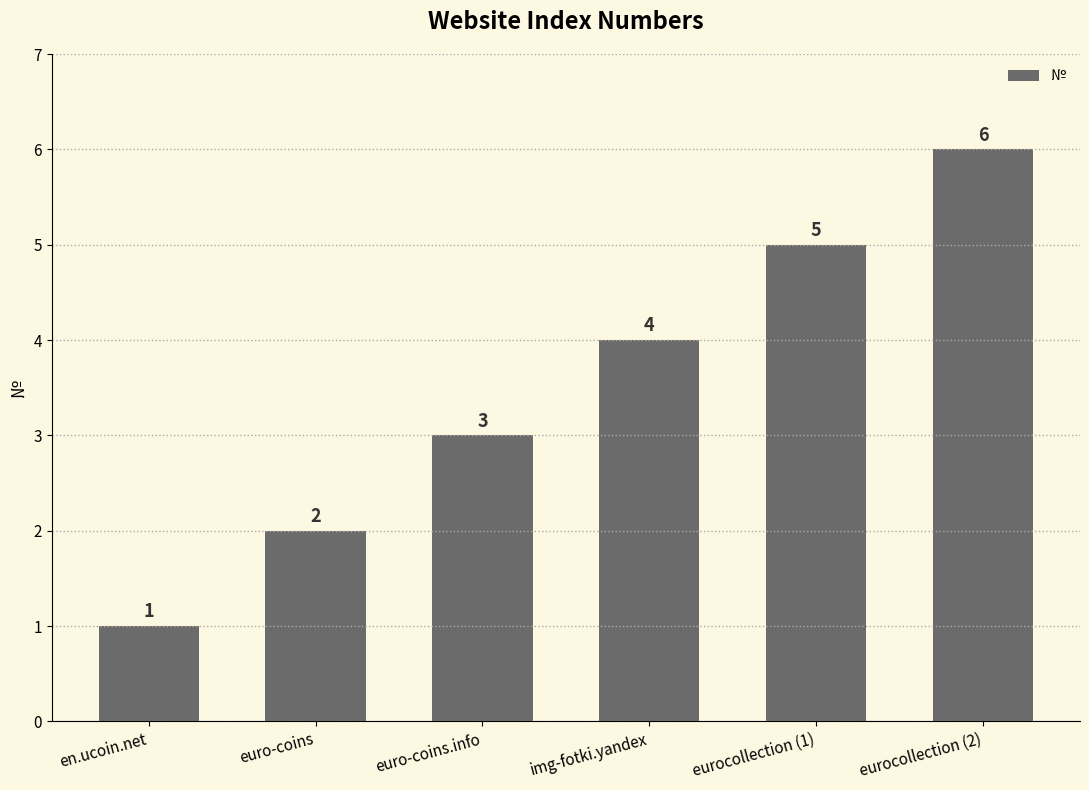

Rank the categories by value from lowest to highest.

en.ucoin.net, euro-coins, euro-coins.info, img-fotki.yandex, eurocollection (1), eurocollection (2)